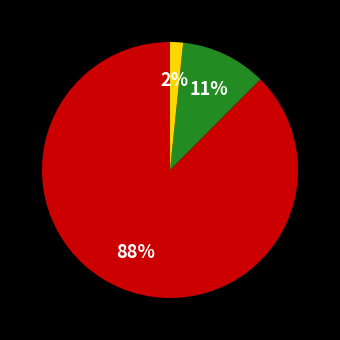

Is there a majority slice in this chart?

Yes